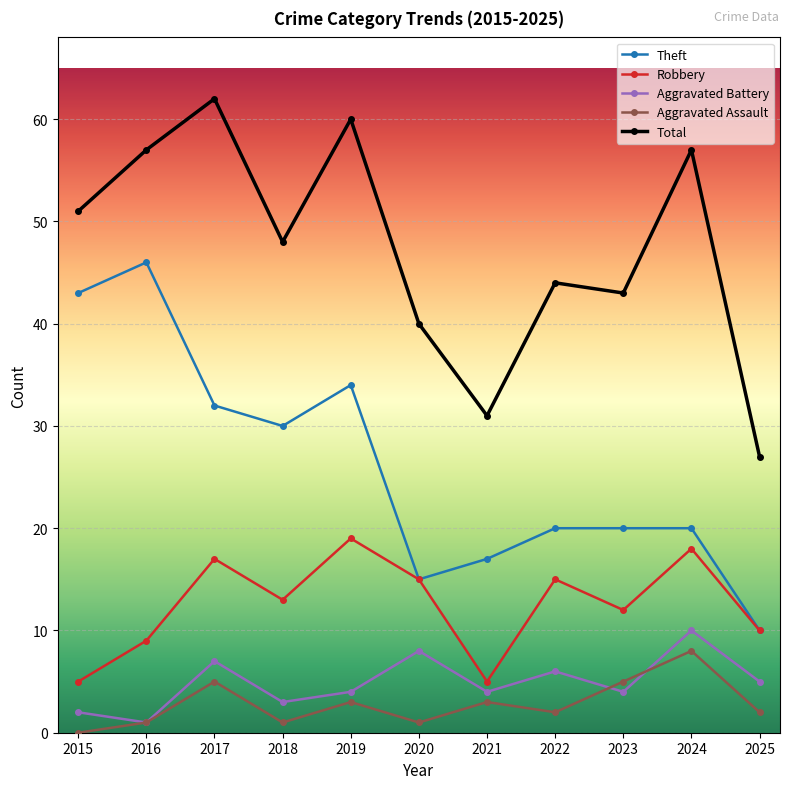

True or false: Aggravated Battery and Total cross at least once.

False